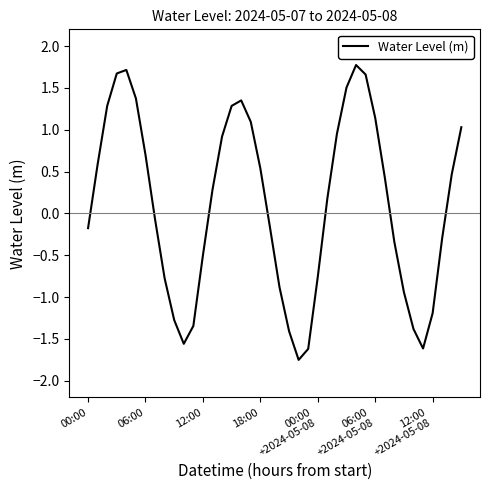

What is the greatest value displayed?

1.8